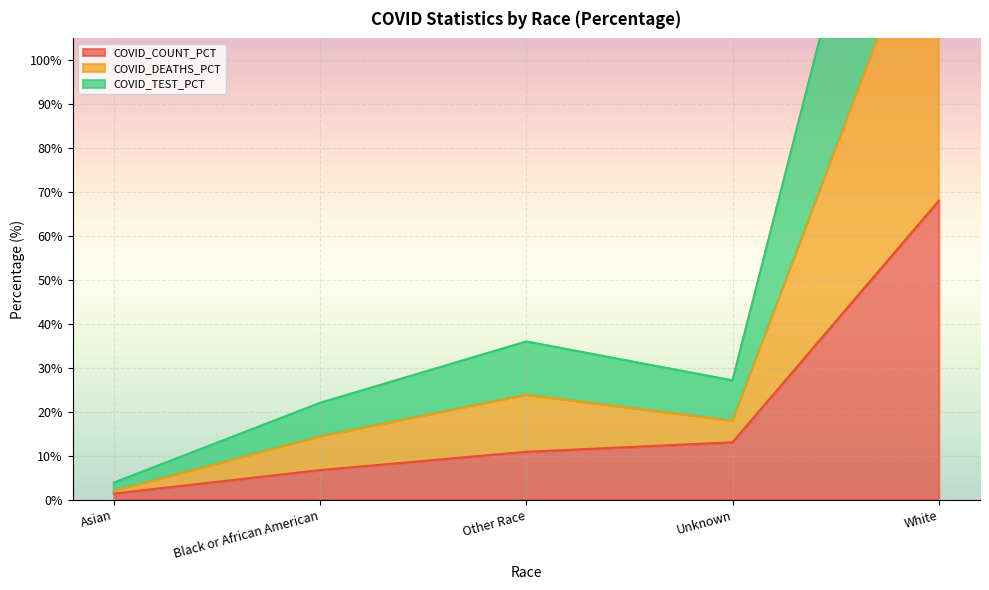

What is the label of the 3rd point from the right?

Other Race